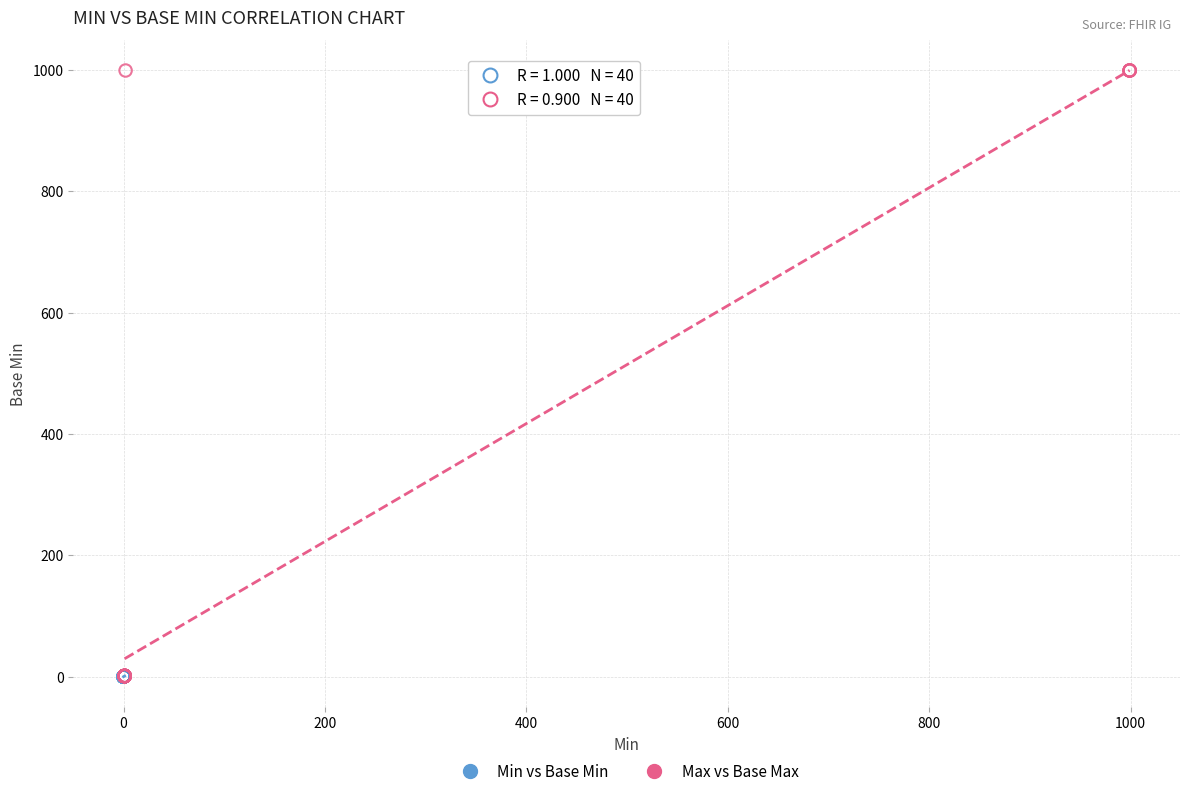

Which series reaches the maximum Y coordinate?

Max vs Base Max